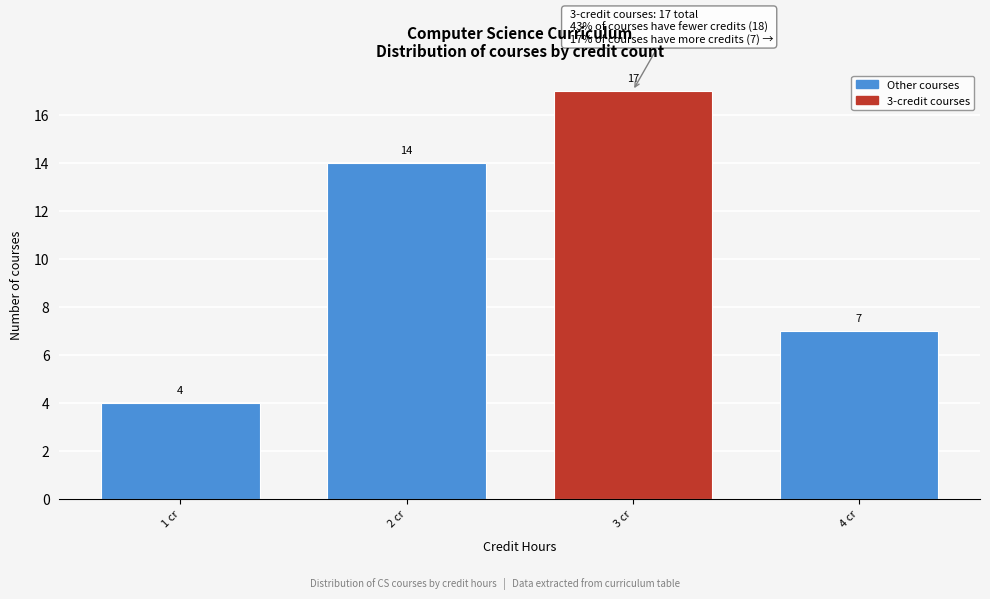

Reading left to right, transcribe all the data shown in this chart.

4	14	17	7